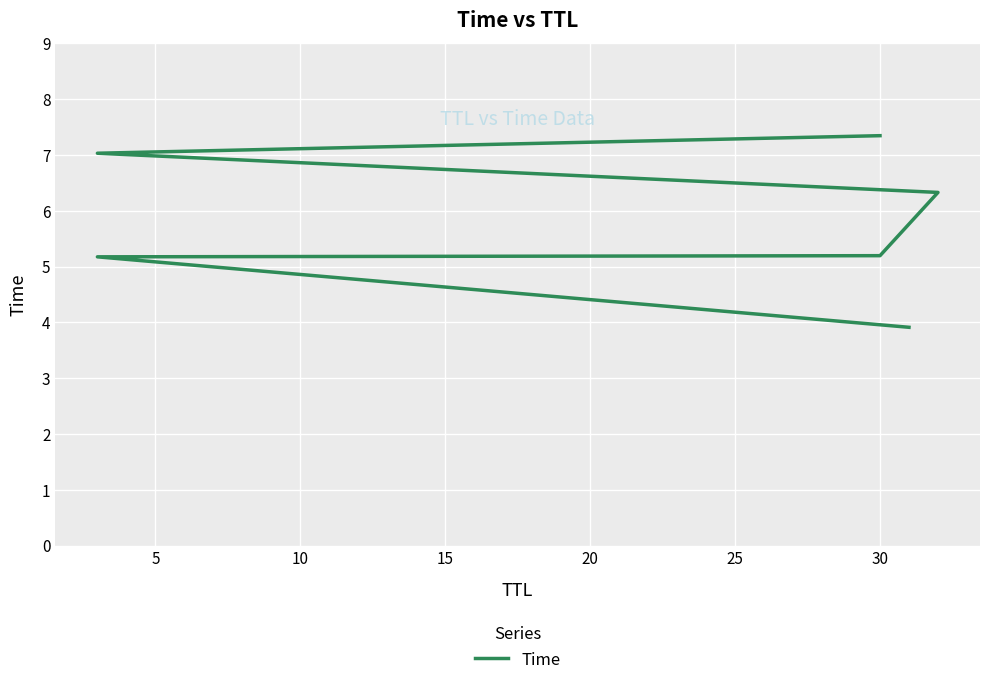

What is the sum of the values at 5 and 10?

10.4